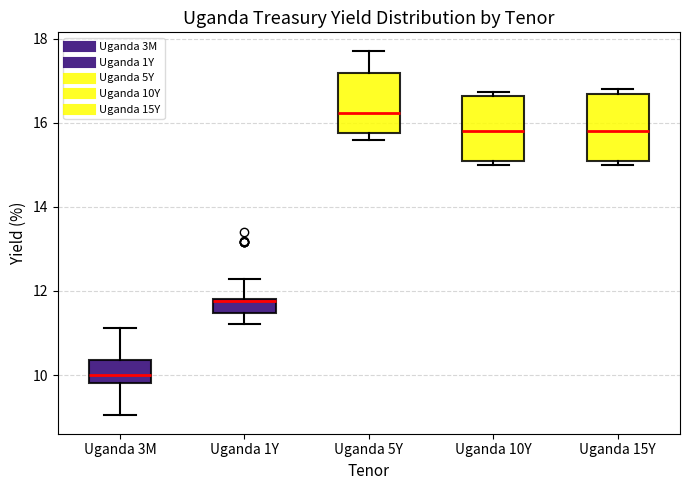

Reading left to right, transcribe this box plot: for each box, give where its median line is, the range the box spans, and where its two whiskers end, as read against the y-axis. The values are not printed on the chart, so give them approximately, as read against the axis.

Uganda 3M: median 10.0, box 9.8 to 10.4, whiskers 9.0 to 11.2
Uganda 1Y: median 11.8 (drawn on the box's upper edge), box 11.4 to 11.8, whiskers 11.2 to 12.2
Uganda 5Y: median 16.2, box 15.8 to 17.2, whiskers 15.6 to 17.8
Uganda 10Y: median 15.8, box 15.2 to 16.6, whiskers 15.0 to 16.8
Uganda 15Y: median 15.8, box 15.2 to 16.6, whiskers 15.0 to 16.8